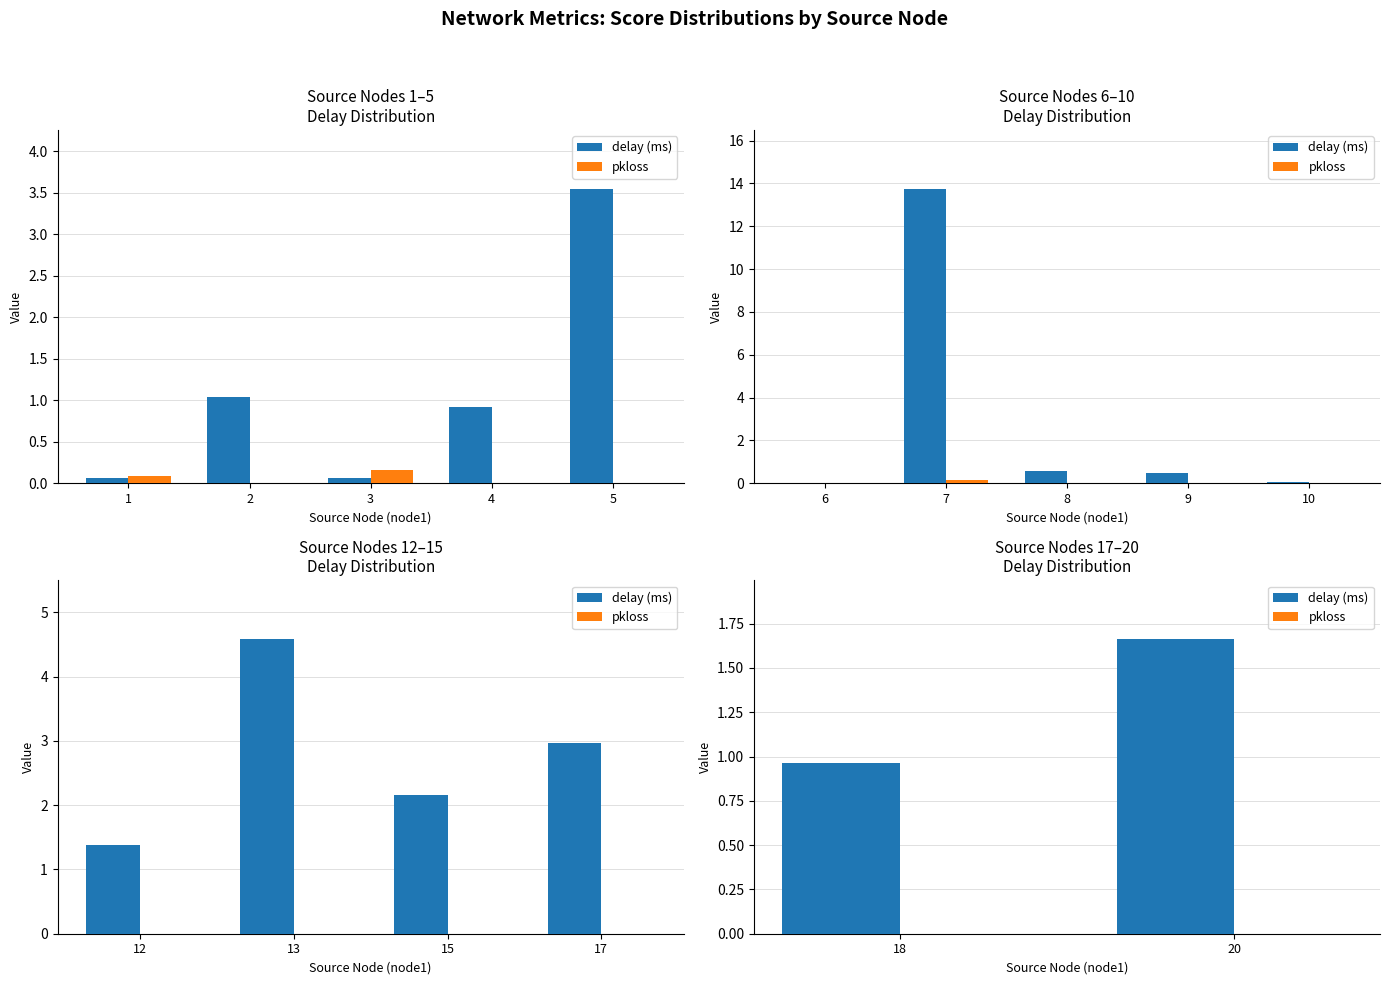

How many data points does each series have?

2